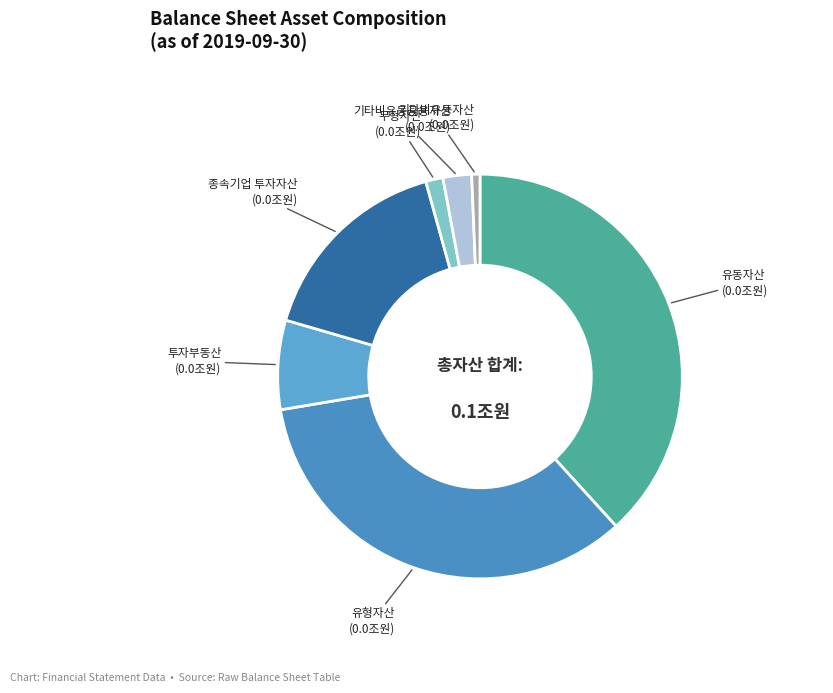

The 무형자산 slice represents 1% of the pie. True or false?

True